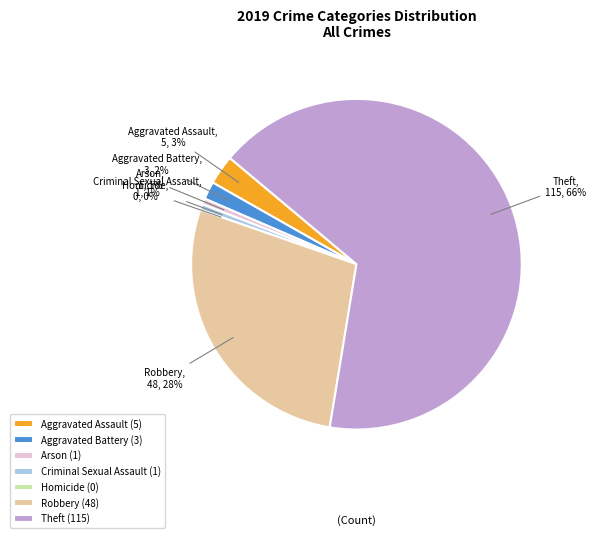

What is the change in value from Homicide to Robbery?

+48